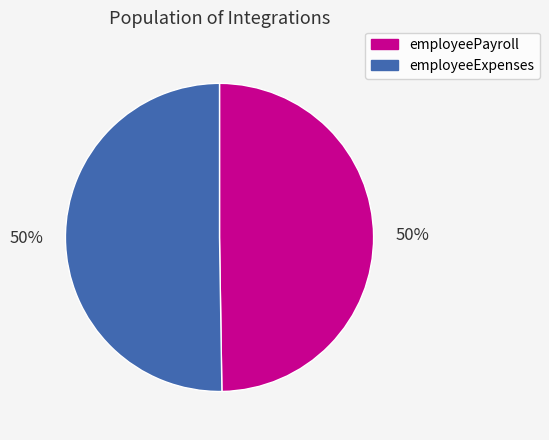

Combined, do employeeExpenses and employeePayroll account for over 50%?

Yes